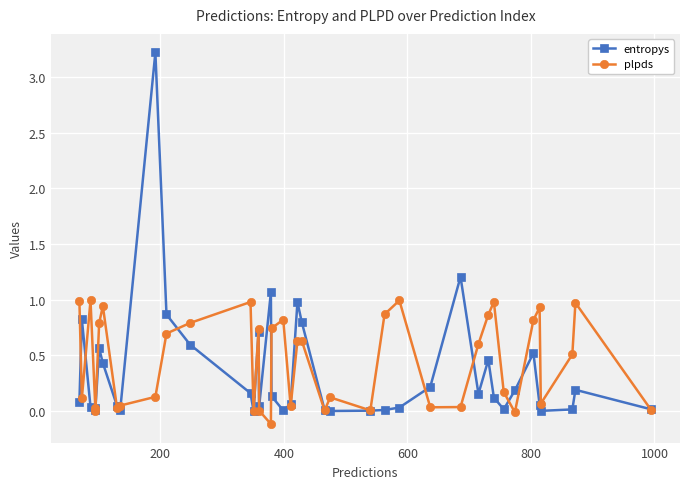

How many values in plpds are above zero?

38